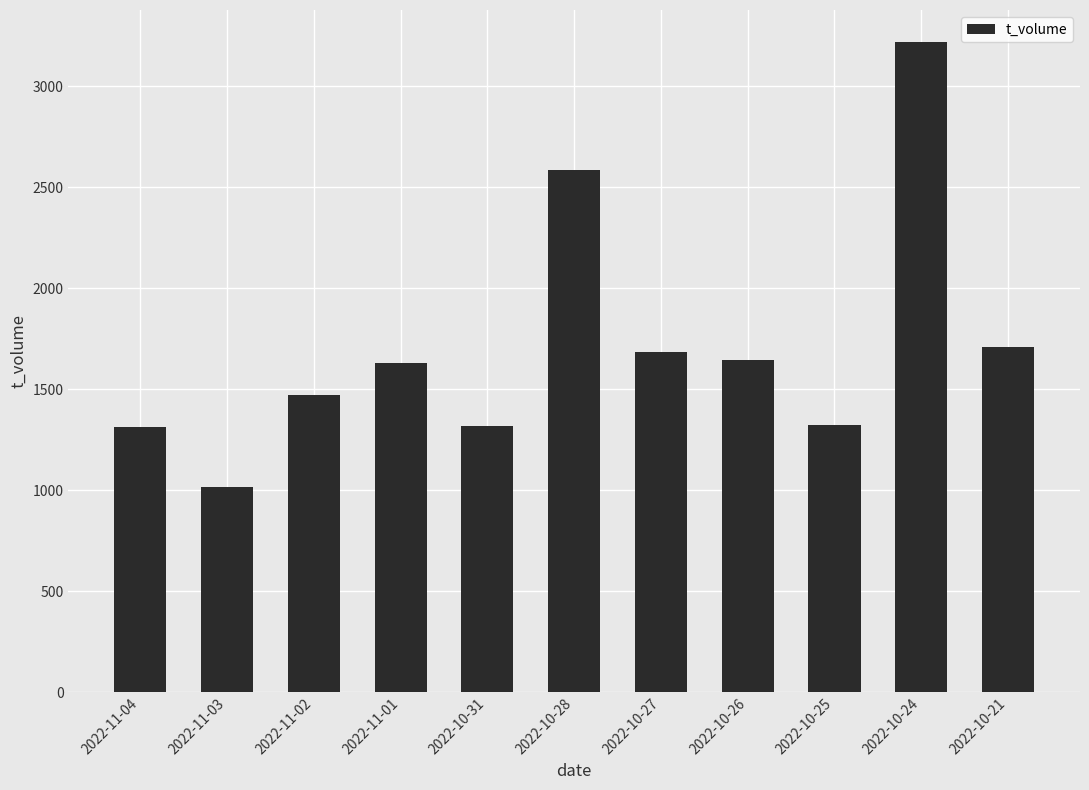

What is the sum of all values?

18909